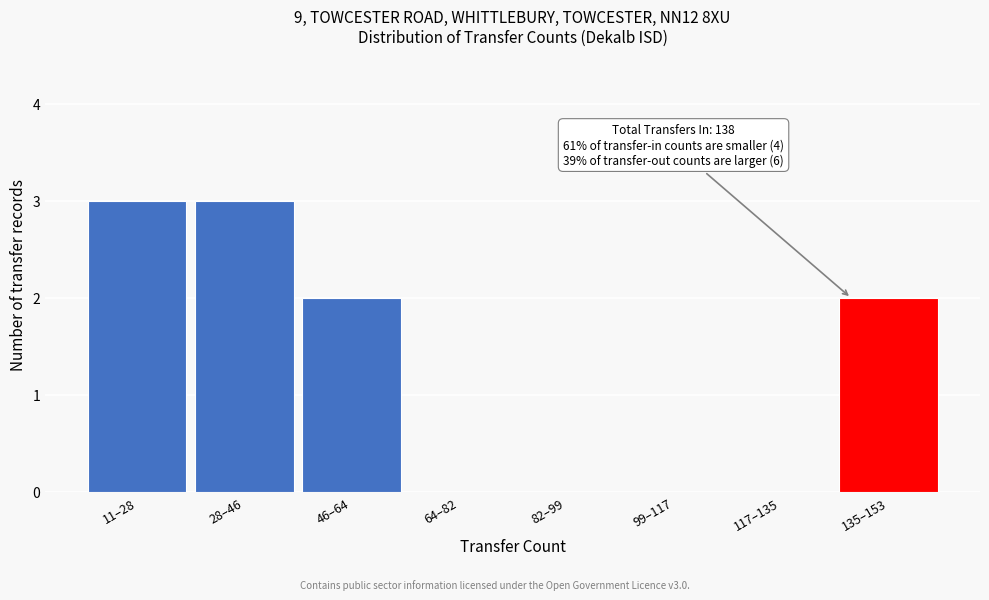

What is the sum of the values at 64–82 and 28–46?

3